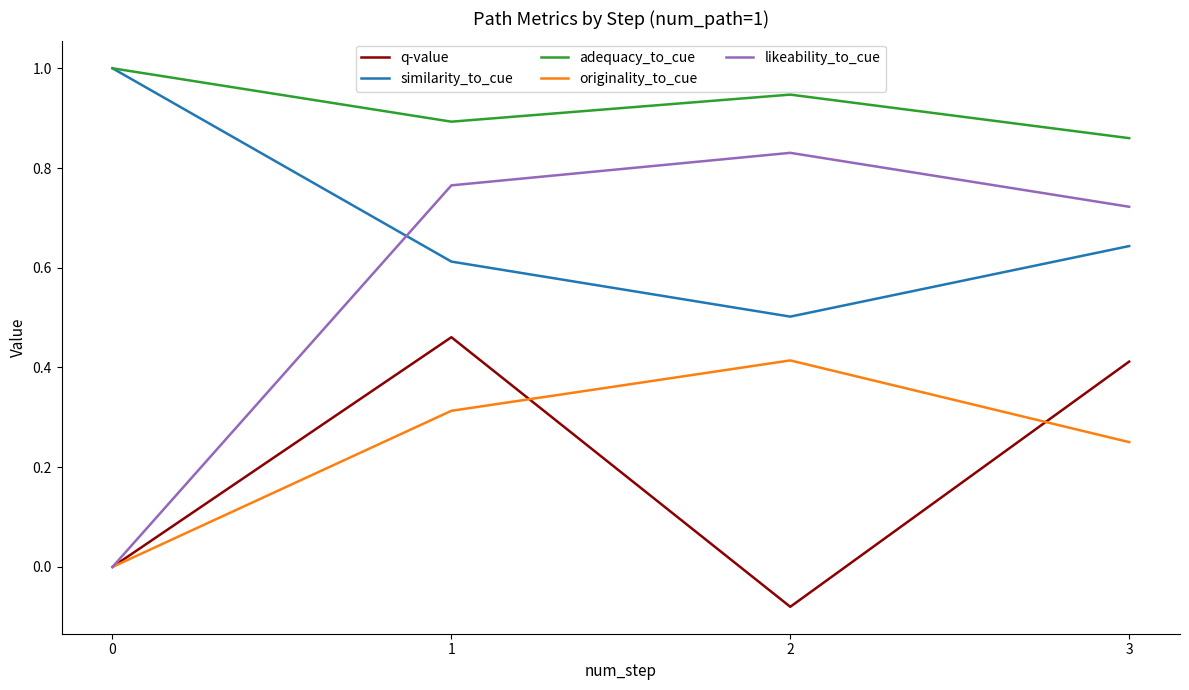

What is the spread (max minus min) of values at 0?

1.0